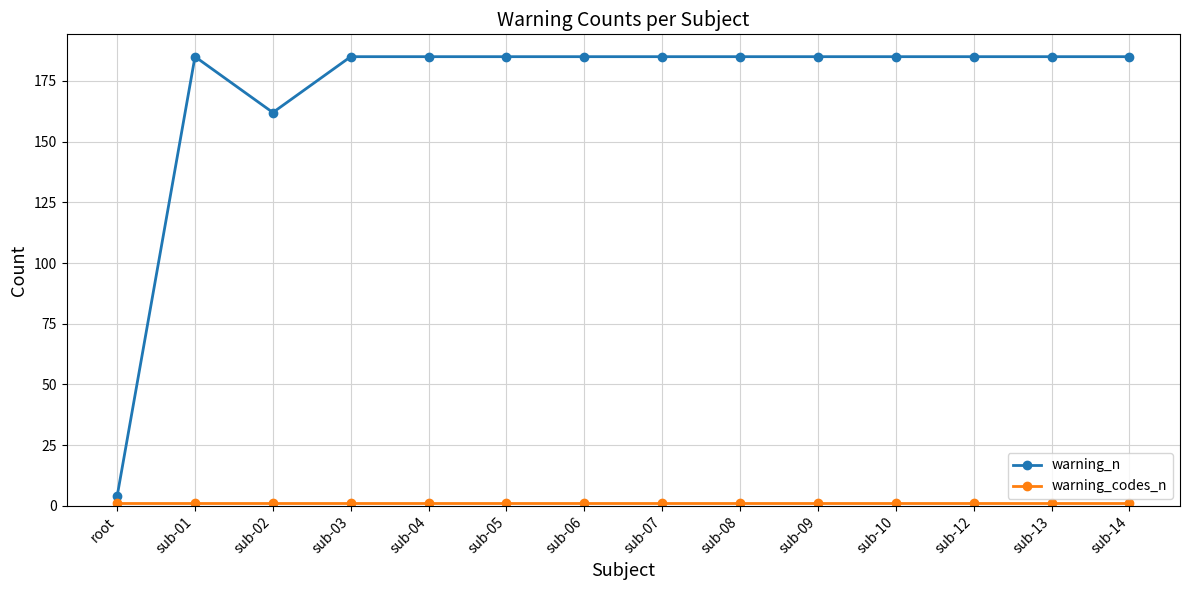

What is the average value of the warning_n series?

170